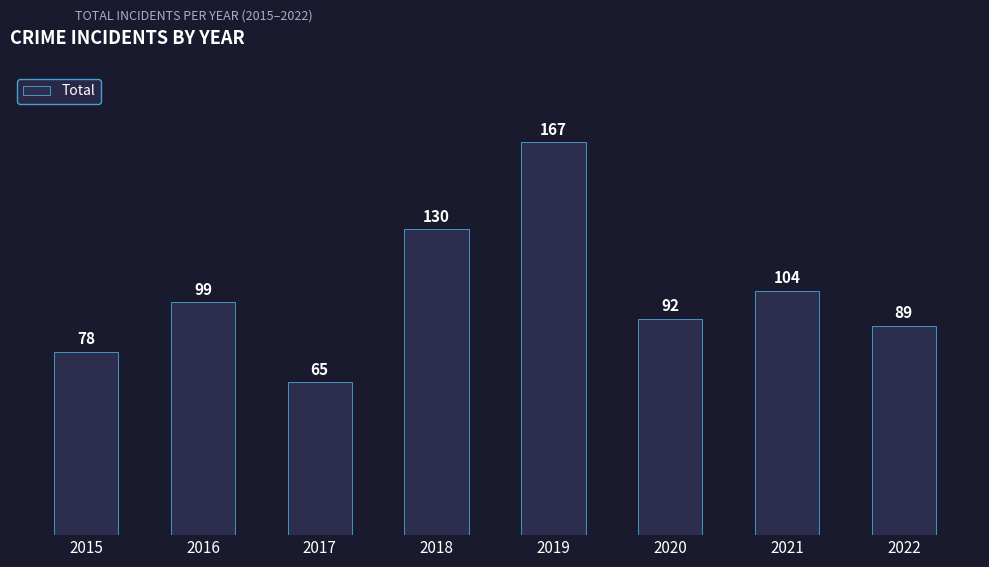

Reading left to right, transcribe all the data shown in this chart.

2015=78	2016=99	2017=65	2018=130	2019=167	2020=92	2021=104	2022=89